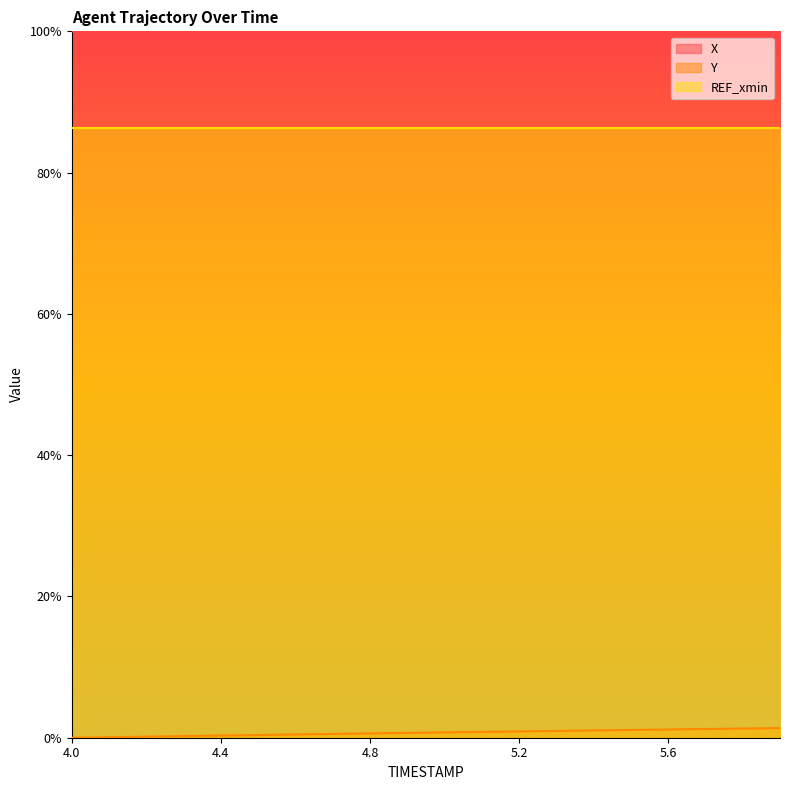

Which has a higher value, 5.1 or 5.0?

5.0